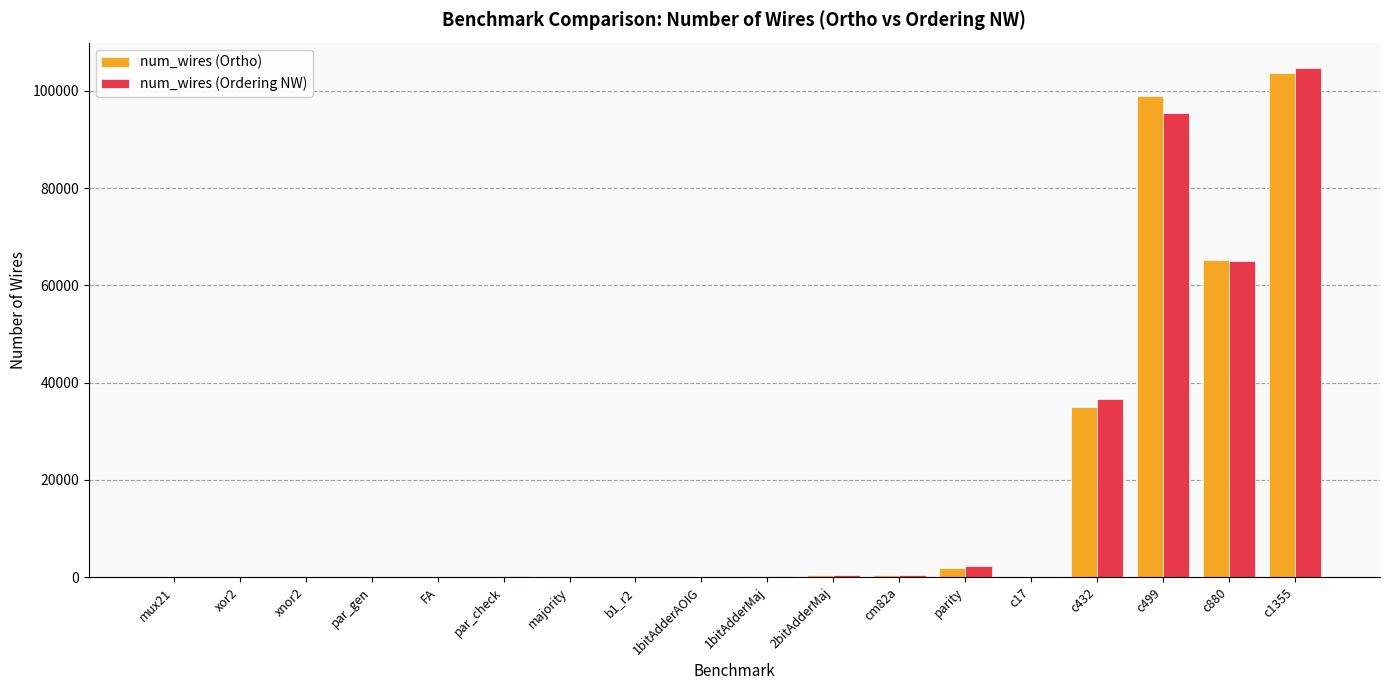

The value of num_wires (Ortho) at c880 is 65197. True or false?

True